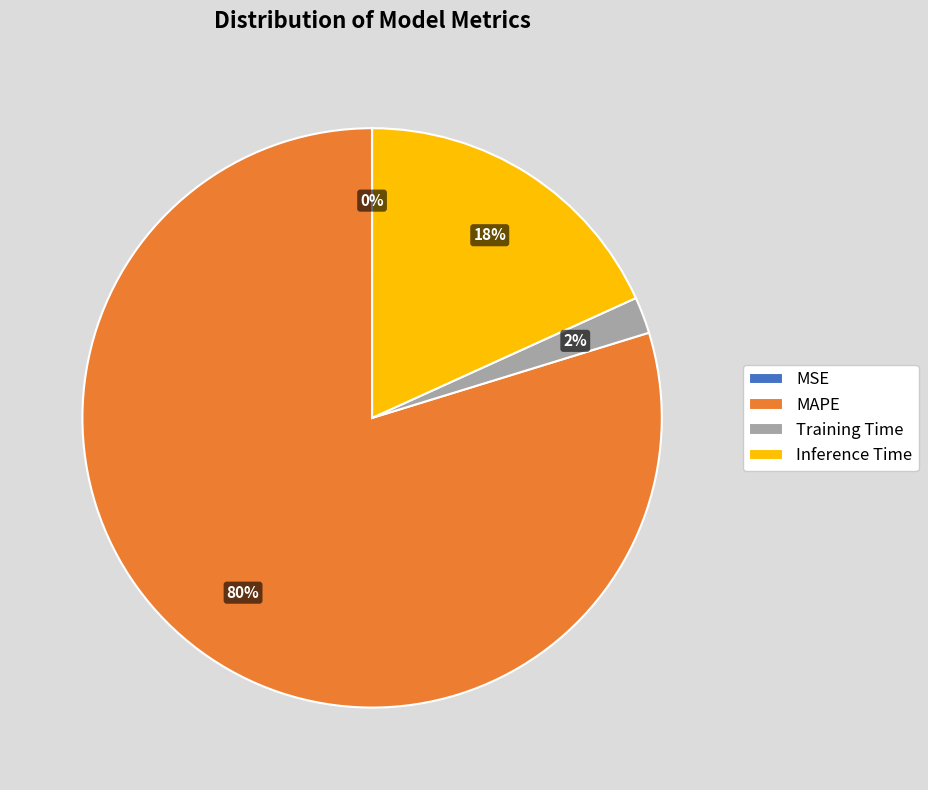

Between MAPE and Inference Time, which is larger?

MAPE